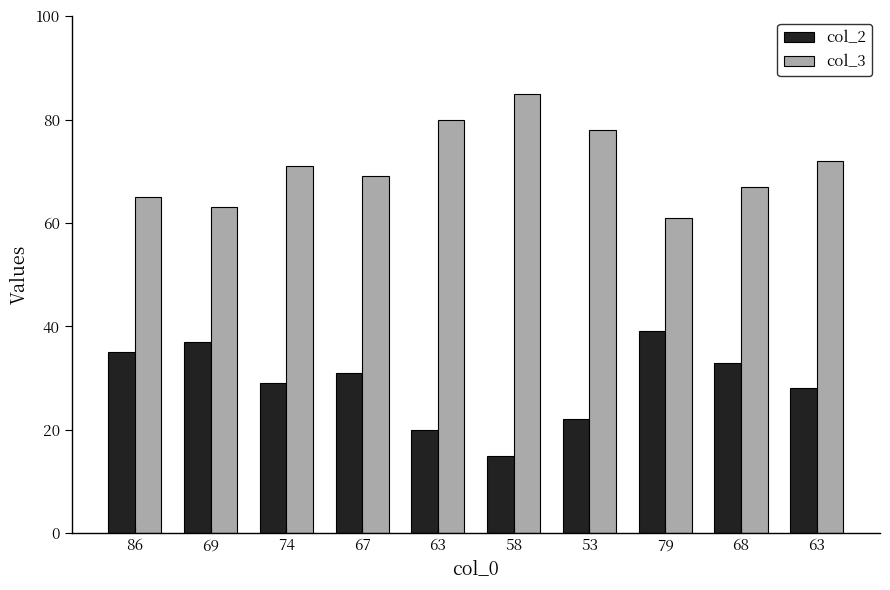

How many data points does each series have?

10